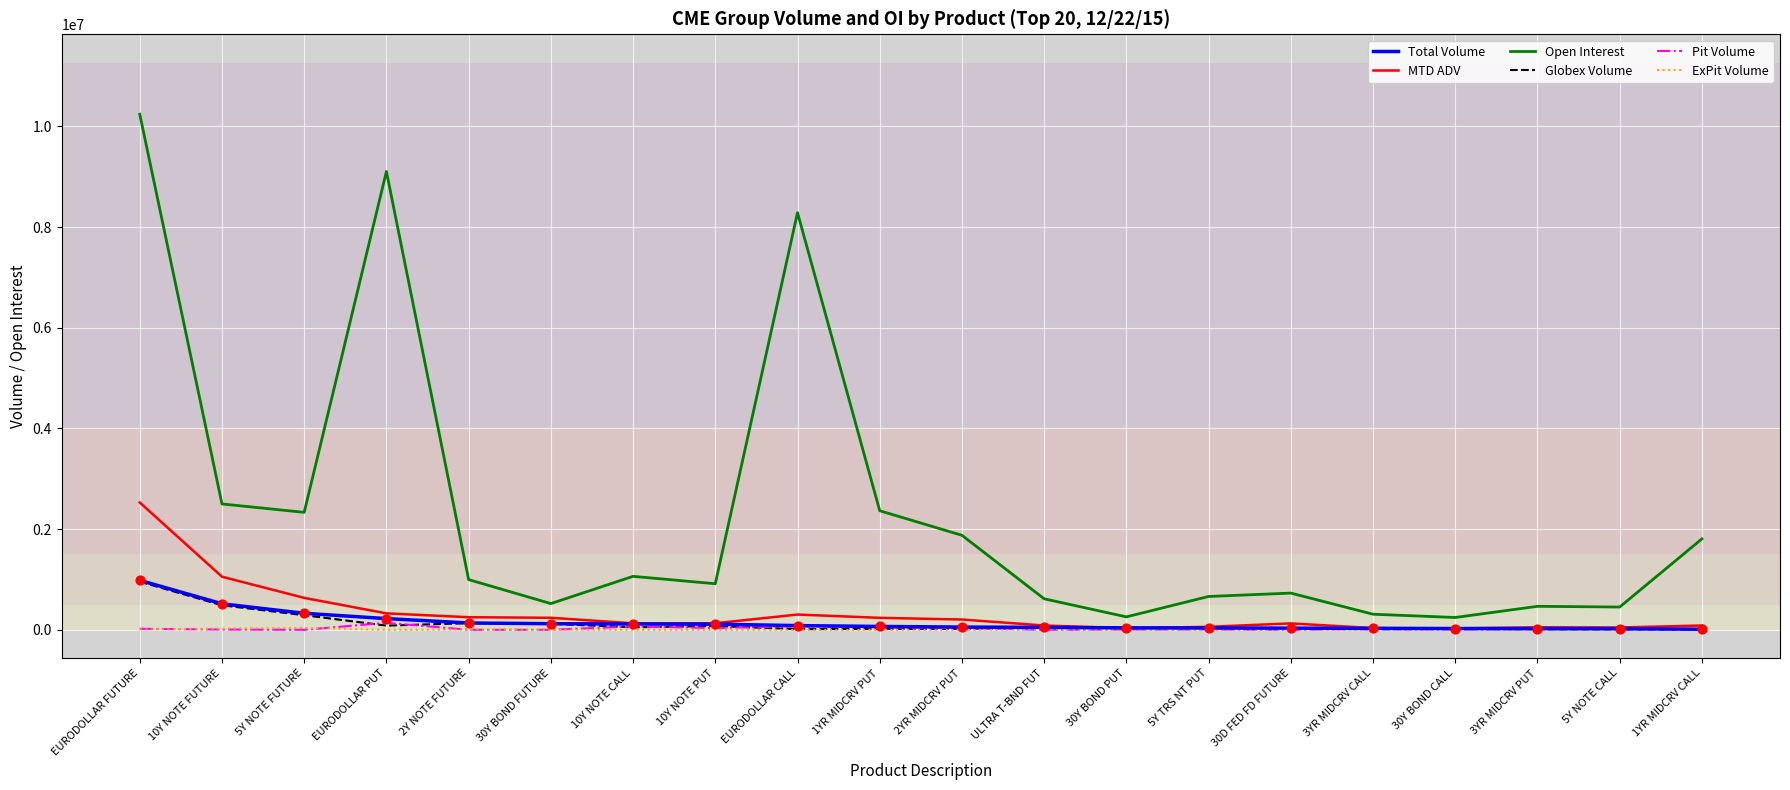

Which series has the widest spread of values?

Open Interest